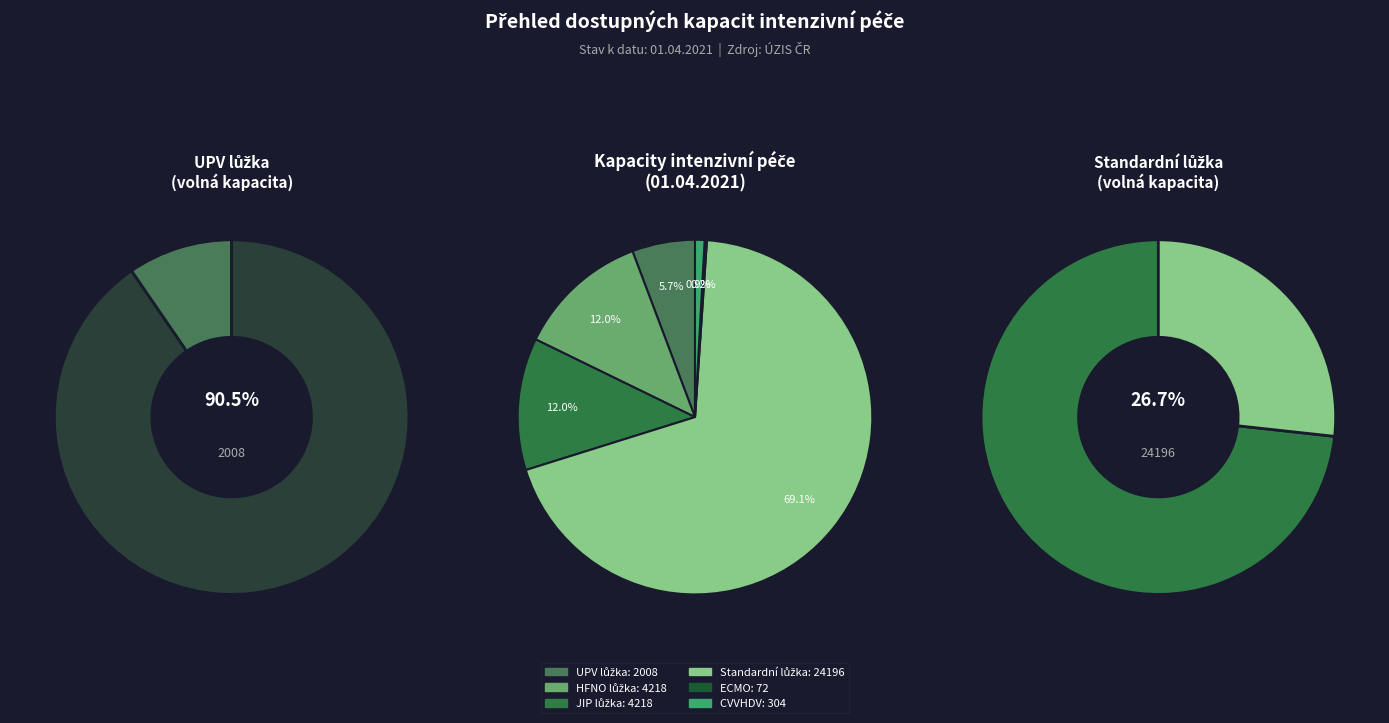

What is the change in value from HFNO lůžka to Standardní lůžka?

+19978